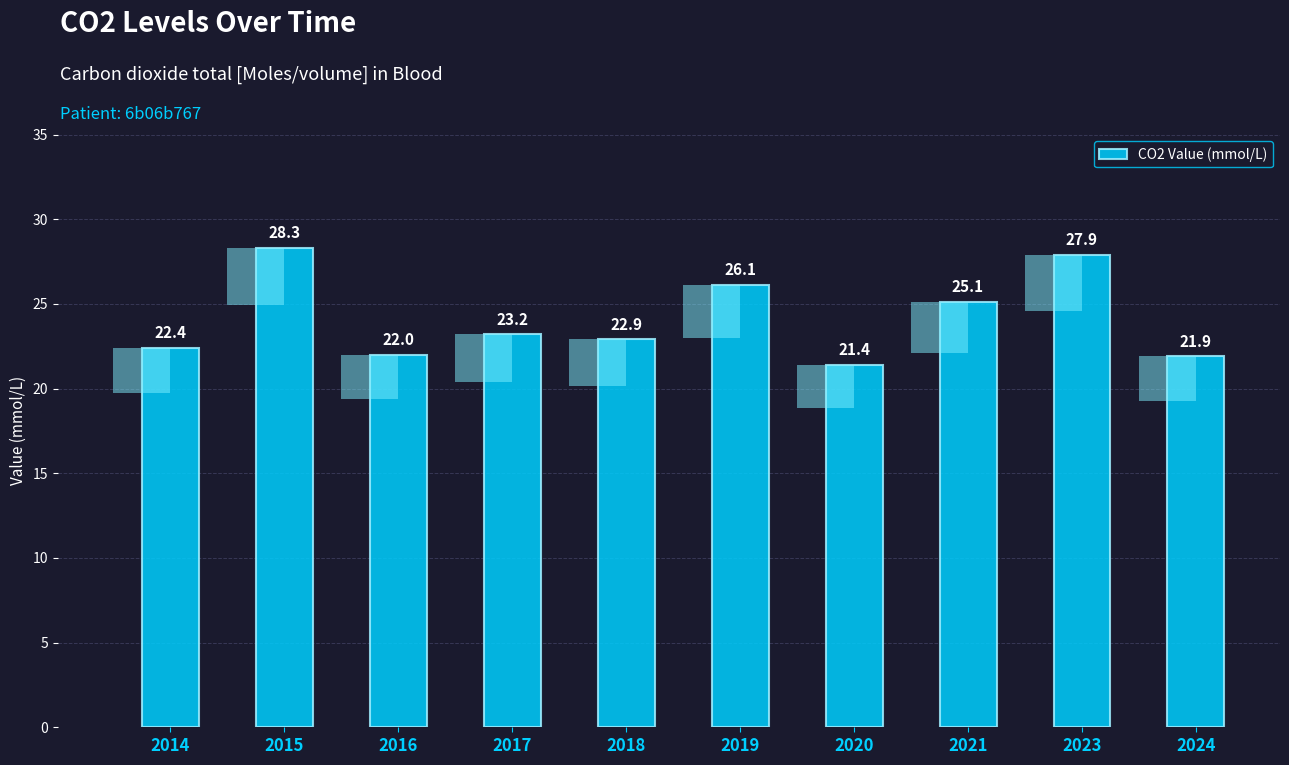

Reading right to left, transcribe all the data shown in this chart.

21.9	27.9	25.1	21.4	26.1	22.9	23.2	22.0	28.3	22.4